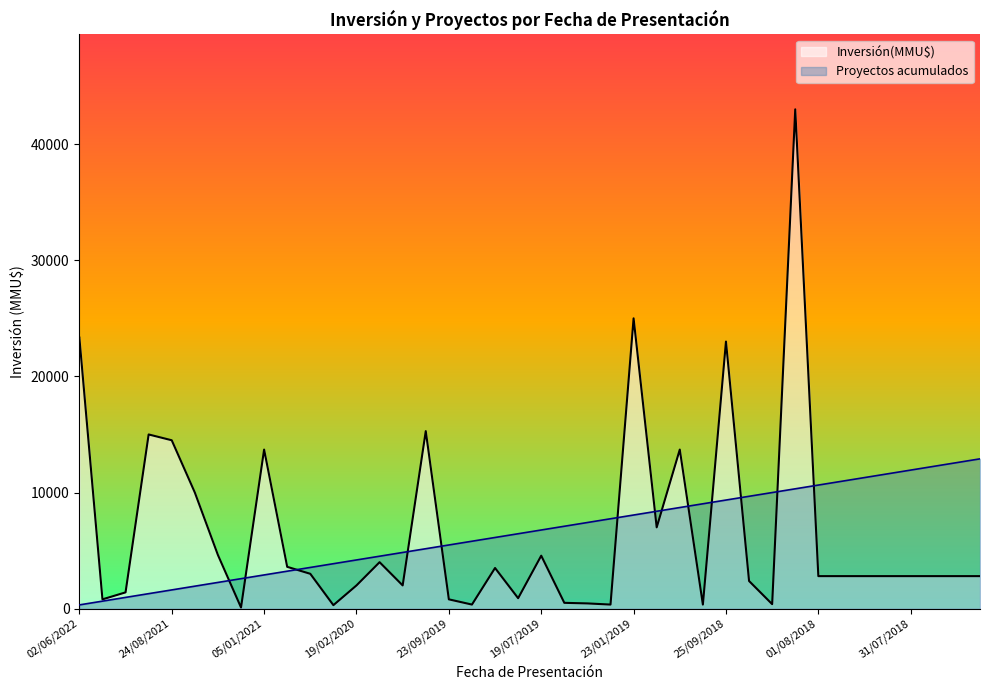

How many data points in Proyectos acumulados are less than 6772?

20